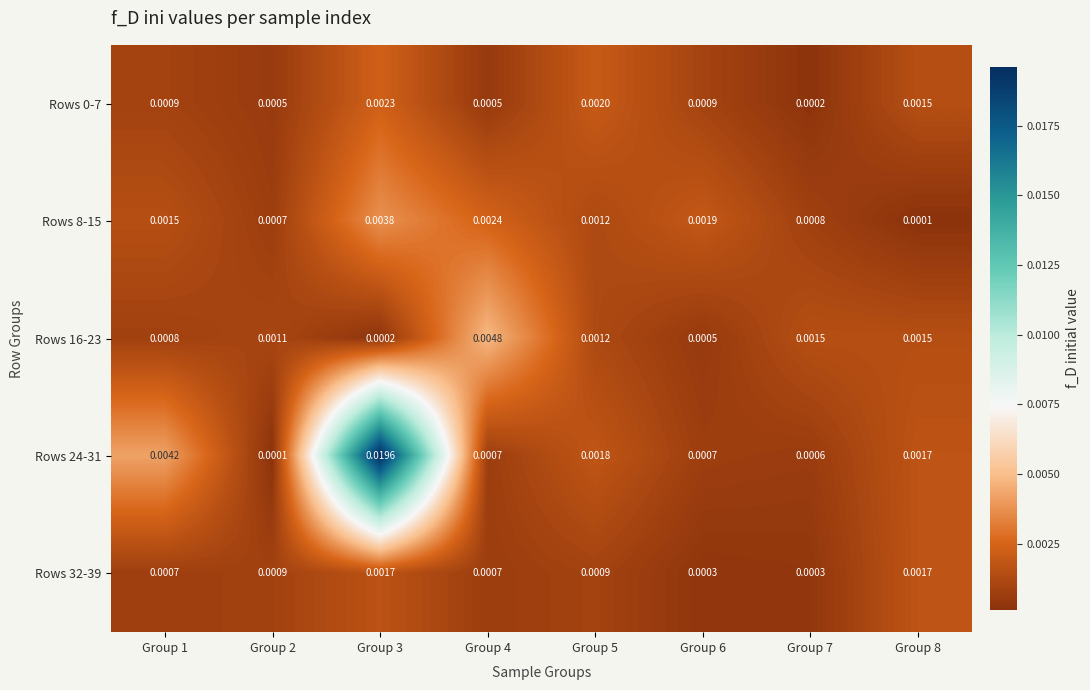

Between Group 5 and Group 8, which series saw the biggest shift?

Rows 8-15